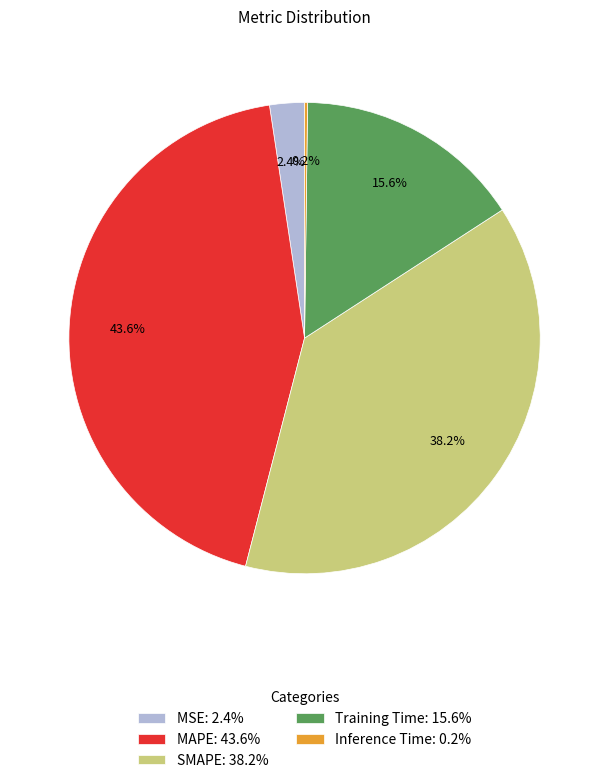

To the nearest percent, what percentage of the pie is MSE?

2%